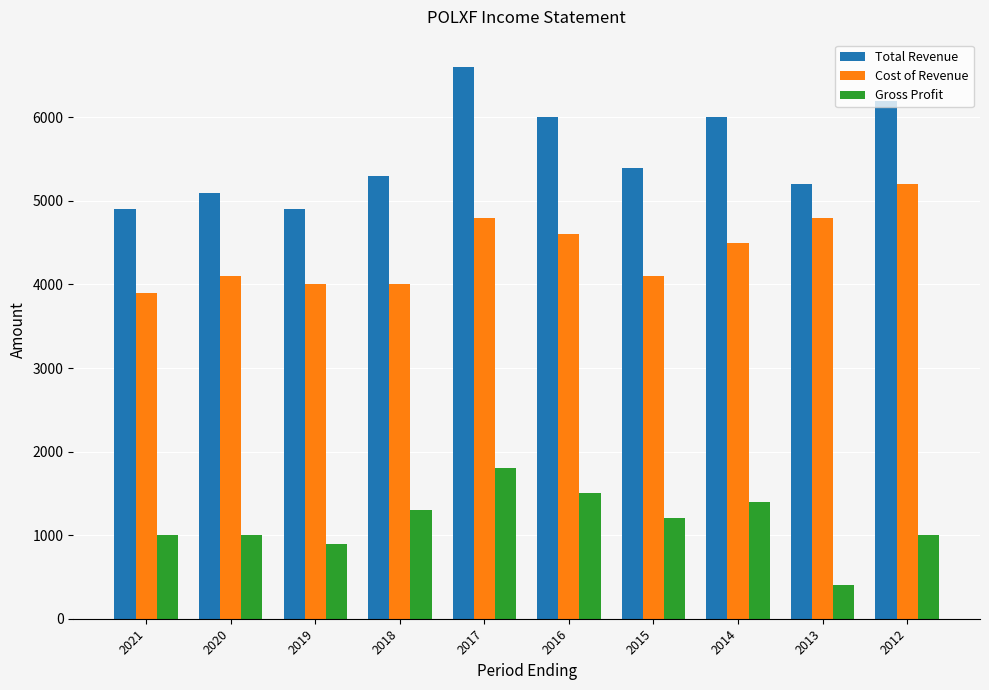

What is the value of the Cost of Revenue bar at the 10th from the left?

5200